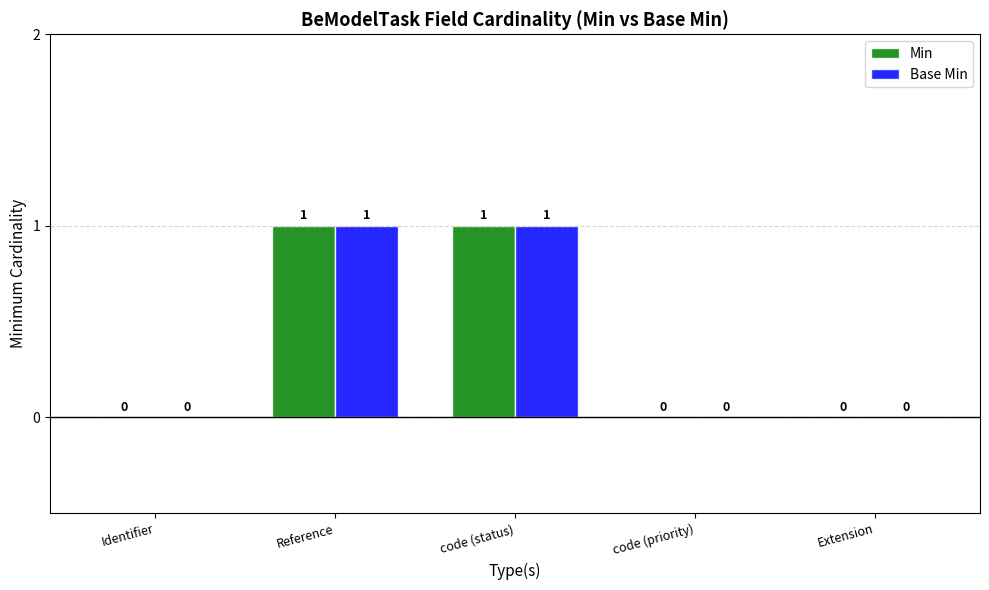

What is the sum of all Min values?

2